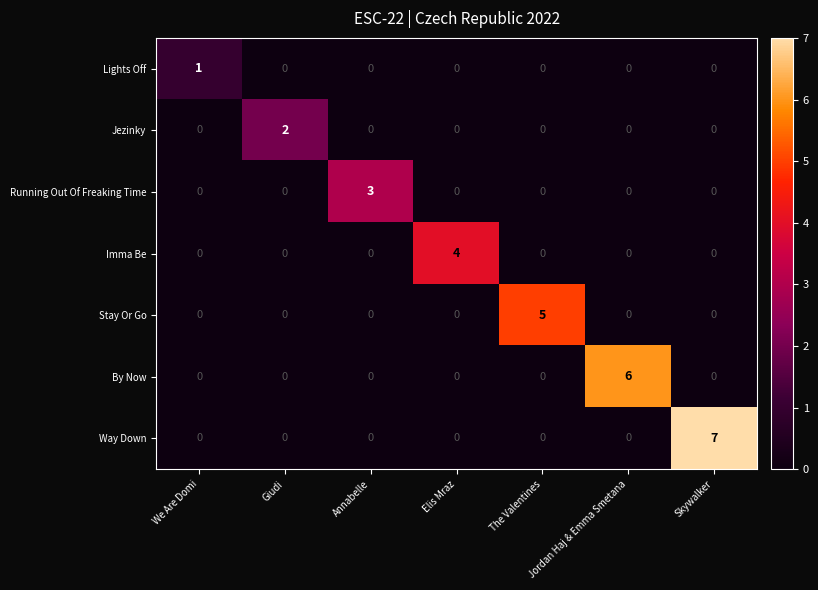

Rank the series by their average value, from lowest to highest.

Lights Off, Jezinky, Running Out Of Freaking Time, Imma Be, Stay Or Go, By Now, Way Down